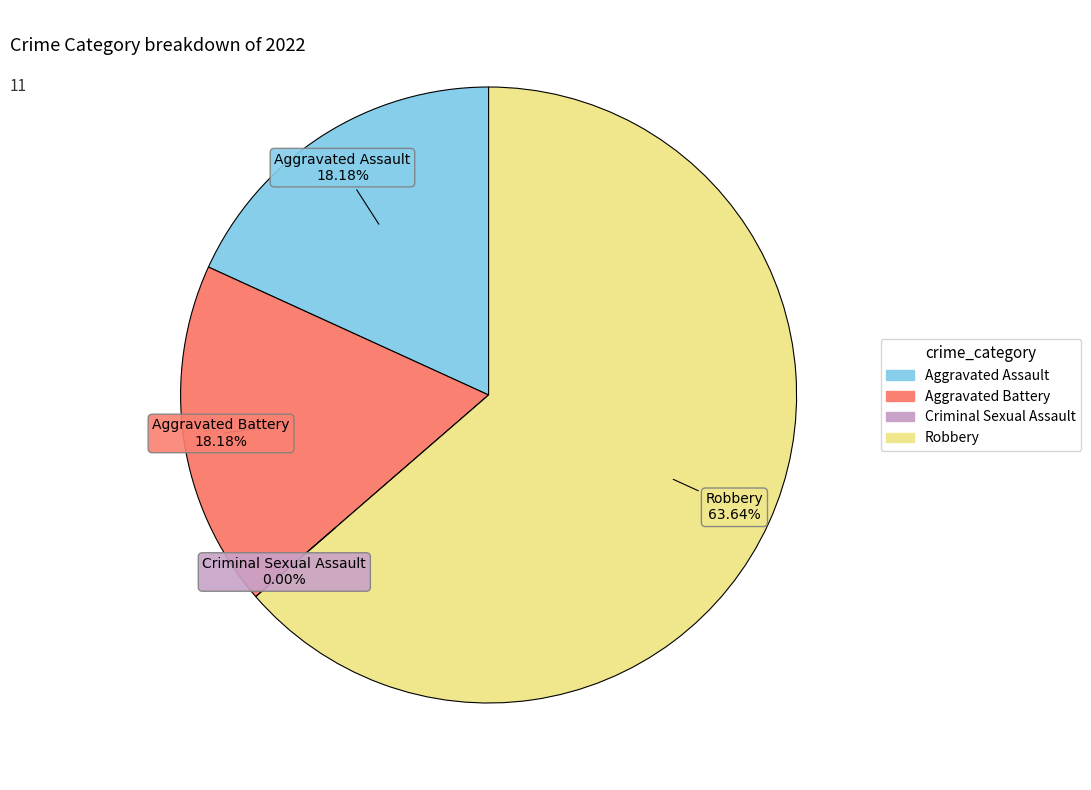

Does Robbery account for over 50% of the chart?

Yes